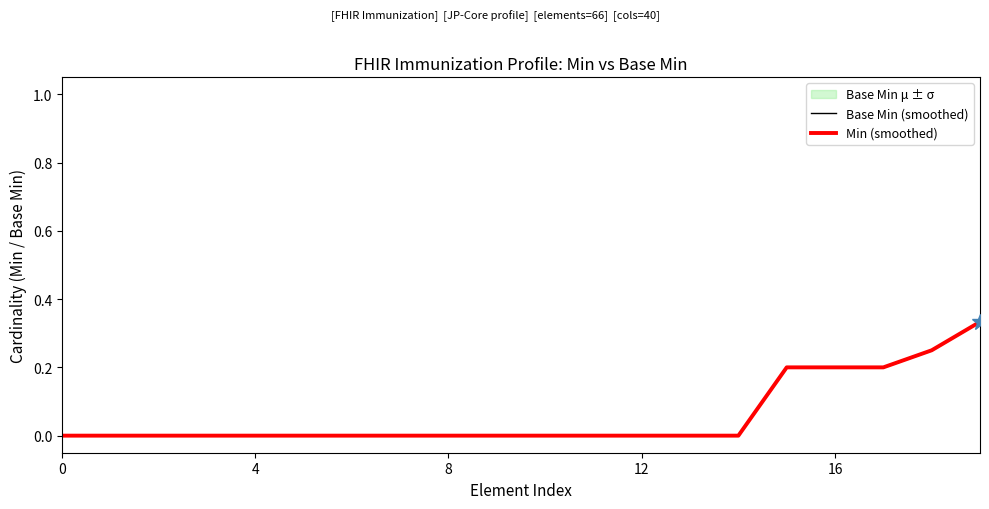

Reading right to left, transcribe all the data shown in this chart.

Base Min (smoothed): 0.3	0.2	0.2	0.2	0.2	0.0	0.0	0.0	0.0	0.0	0.0	0.0	0.0	0.0	0.0	0.0	0.0	0.0	0.0	0.0
Min (smoothed): 0.3	0.2	0.2	0.2	0.2	0.0	0.0	0.0	0.0	0.0	0.0	0.0	0.0	0.0	0.0	0.0	0.0	0.0	0.0	0.0